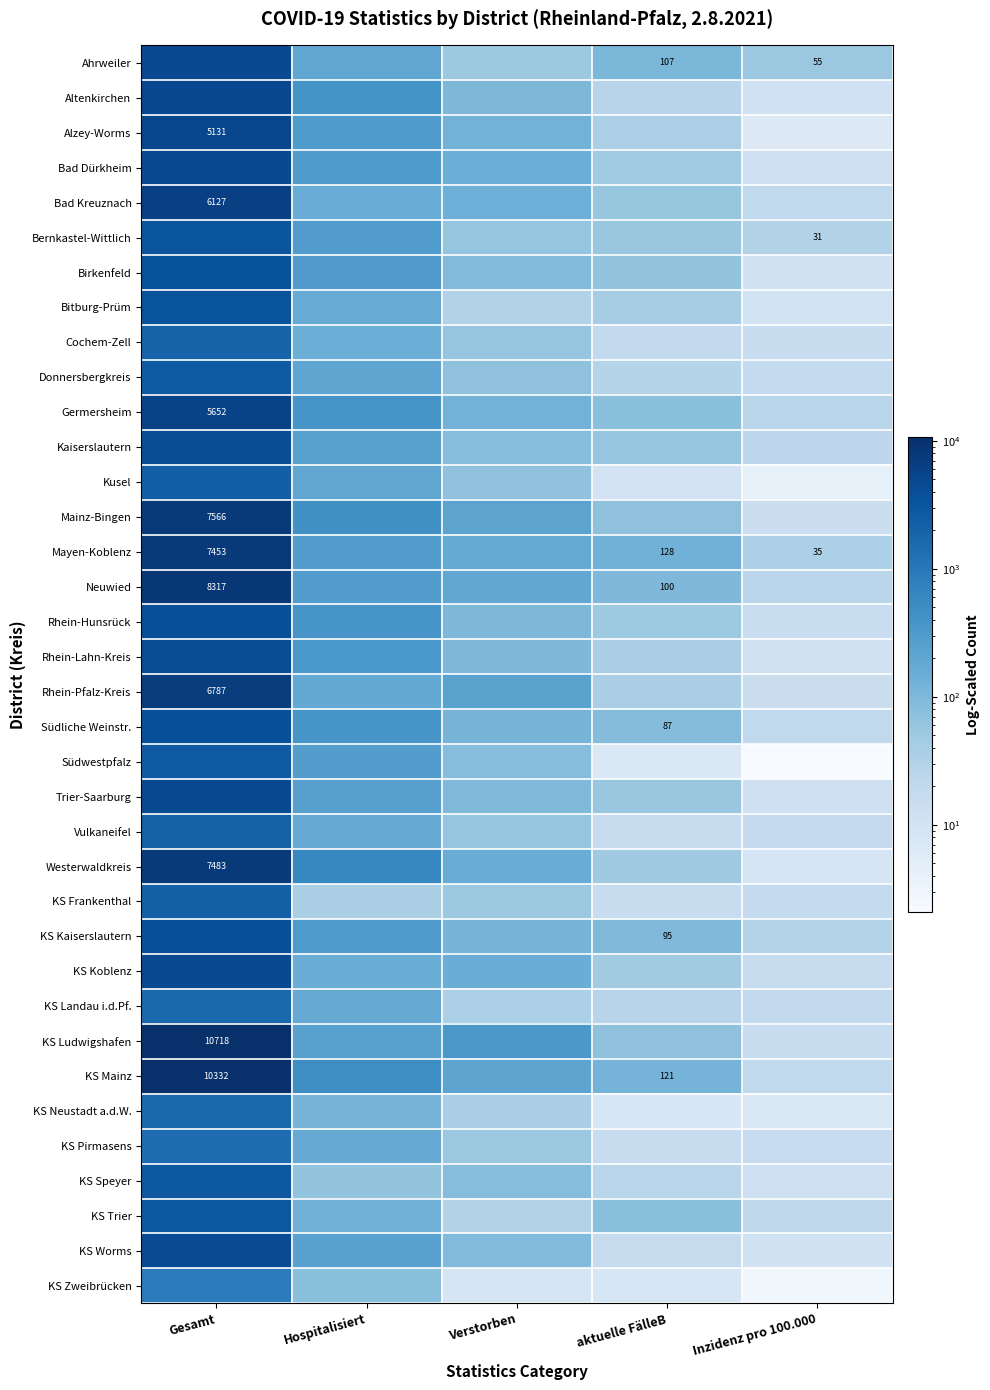

Count the number of data series in this chart.

36